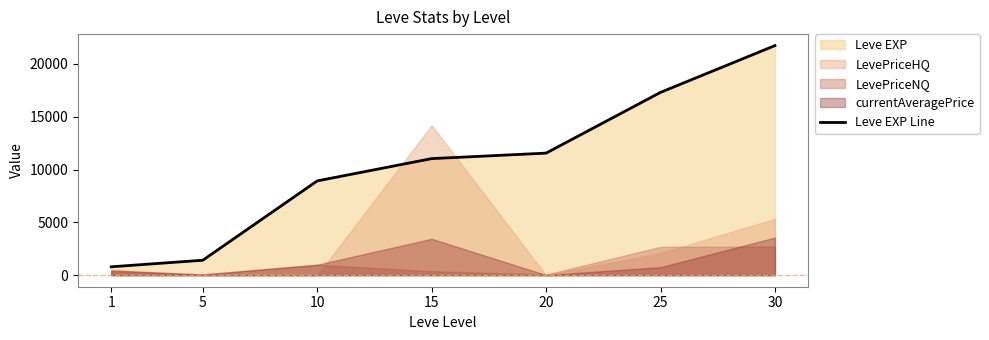

Rank the categories by value from lowest to highest.

1, 5, 10, 15, 20, 25, 30